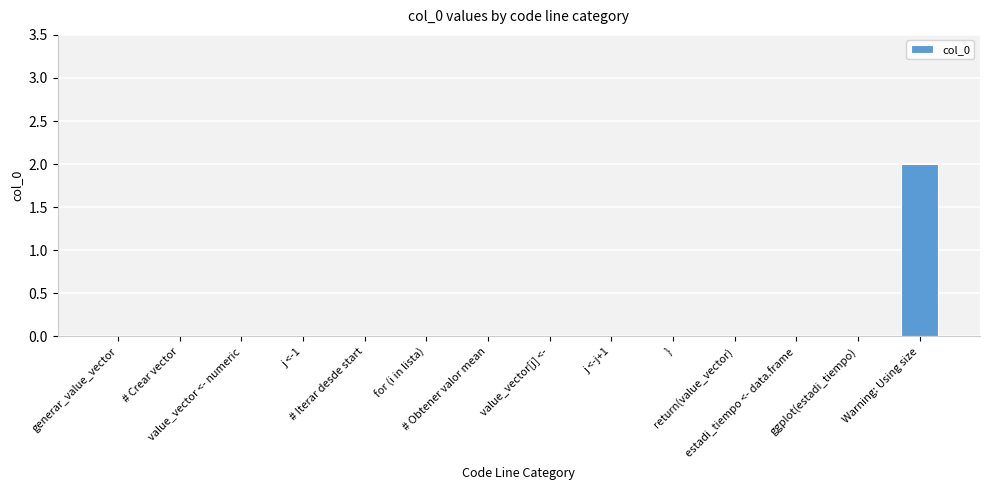

What is the maximum value shown in the chart?

2